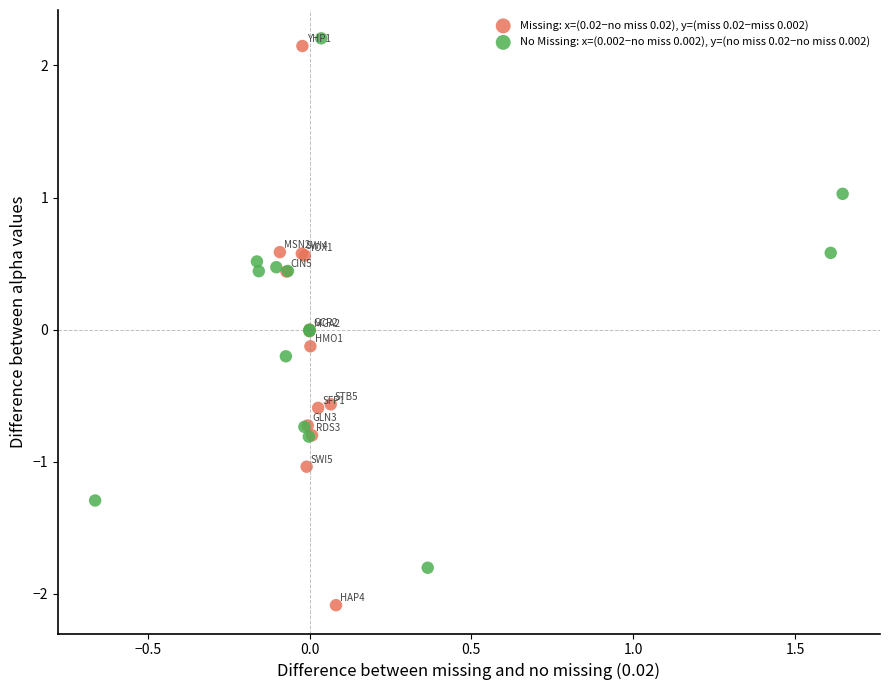

Which series contains the highest Y value?

No Missing: x=(0.002−no miss 0.002), y=(no miss 0.02−no miss 0.002)